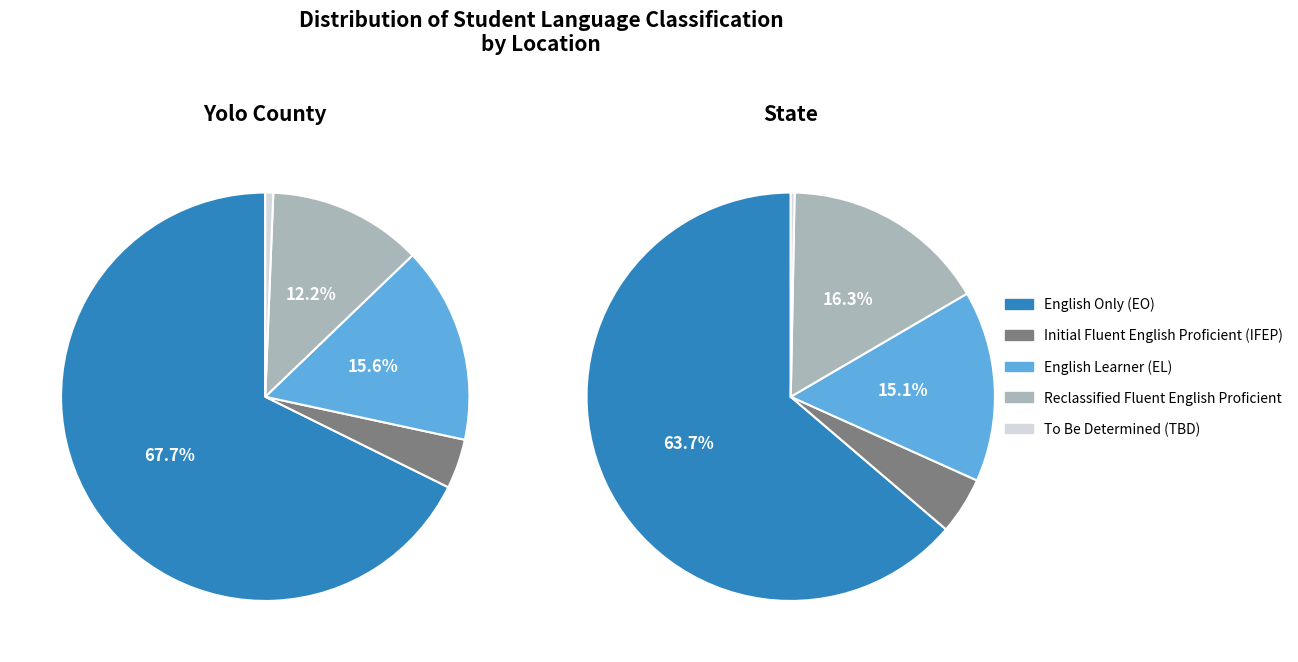

What portion of the pie excludes State?

0.4%